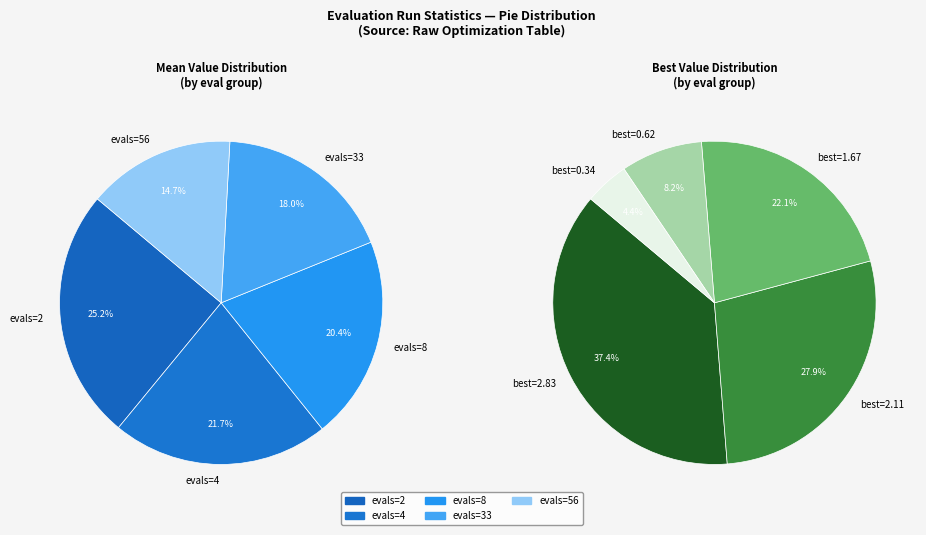

Do evals=2 and evals=8 together represent more than half of the pie?

No